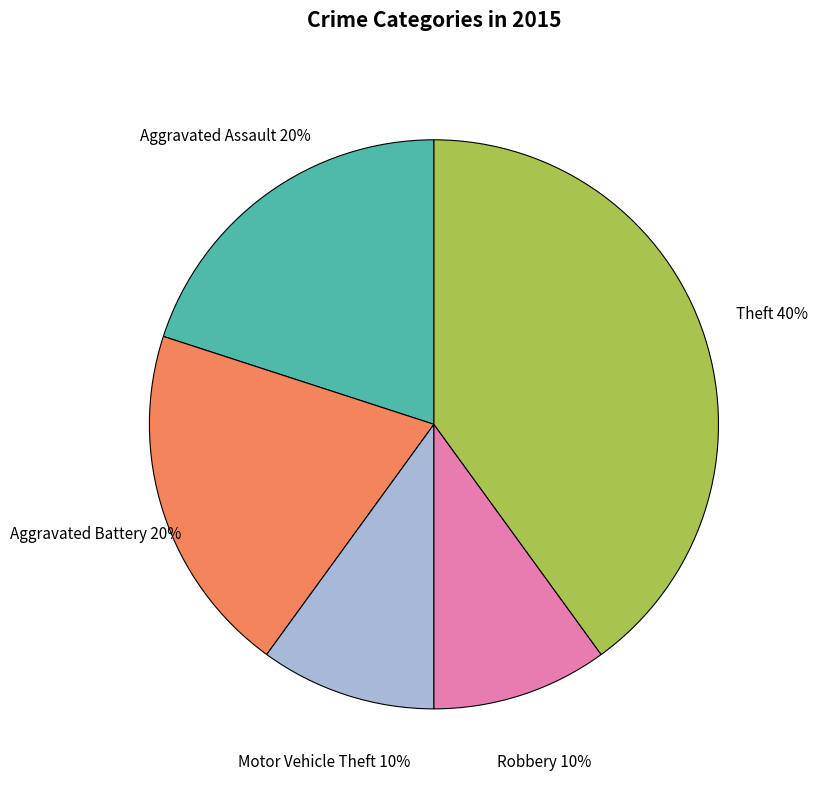

What is the ratio of the value at Robbery to the value at Motor Vehicle Theft?

1.0